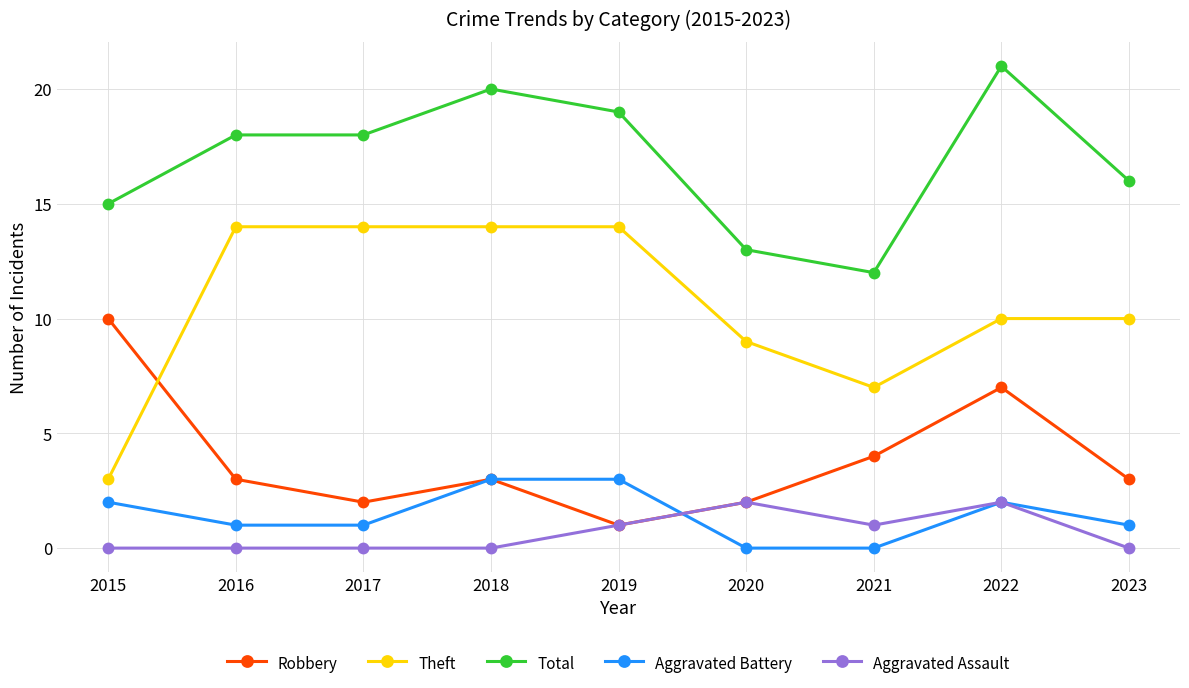

At which category is the sum across all series the highest?

2022